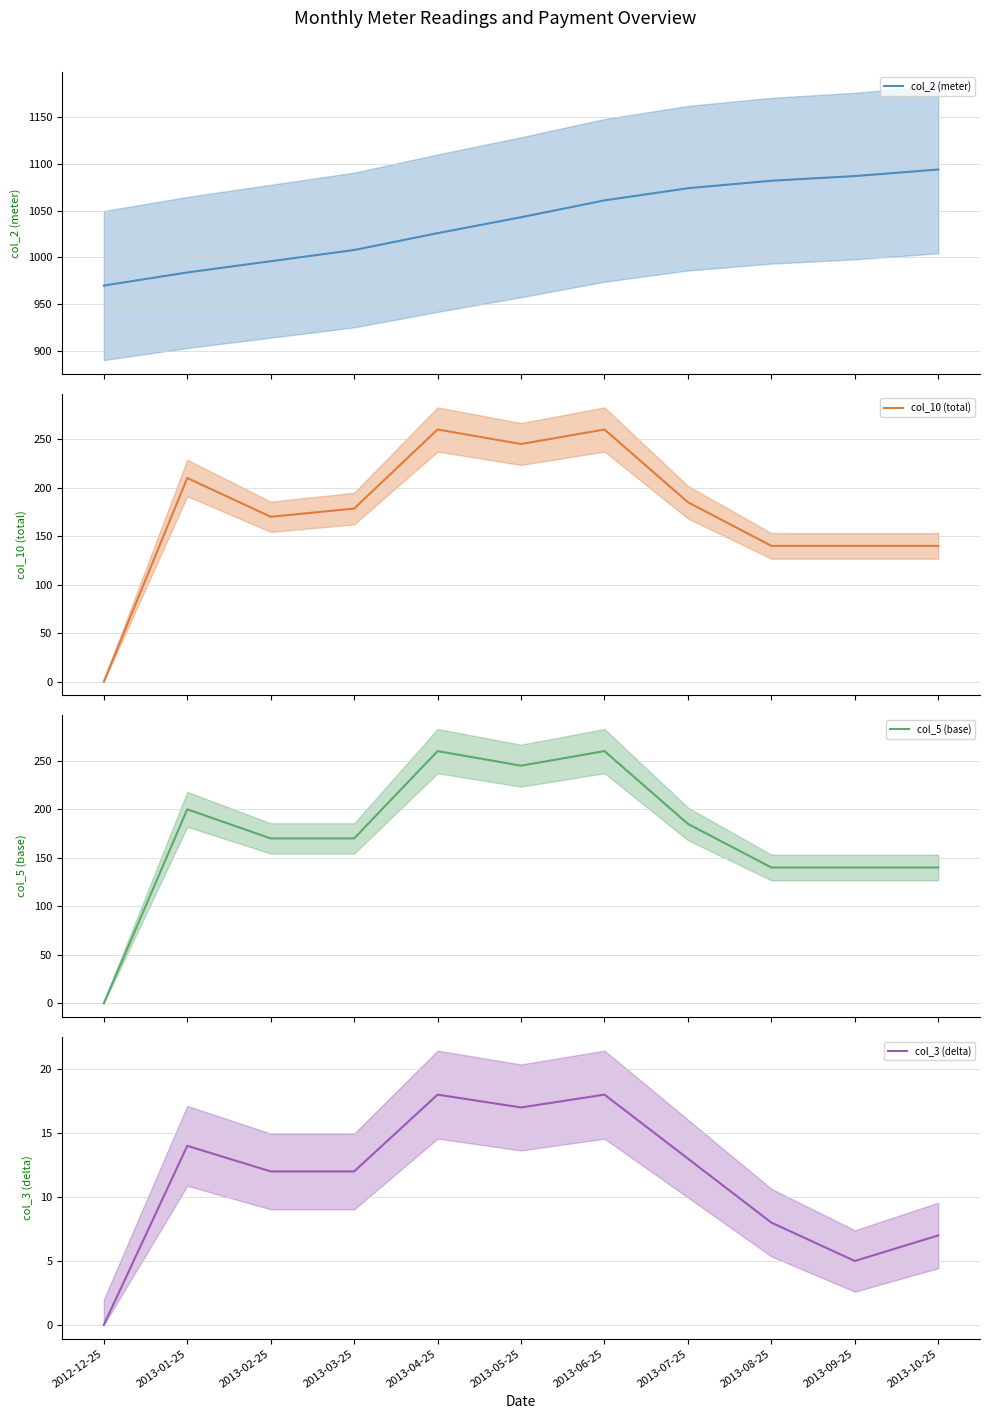

Reading left to right, what are all the values shown in this chart?

col_2 (meter): 2012-12-25=970.0	2013-01-25=984.0	2013-02-25=996.0	2013-03-25=1008.0	2013-04-25=1026.0	2013-05-25=1043.0	2013-06-25=1061.0	2013-07-25=1074.0	2013-08-25=1082.0	2013-09-25=1087.0	2013-10-25=1094.0
col_10 (total): 2012-12-25=0.0	2013-01-25=210.0	2013-02-25=170.0	2013-03-25=178.5	2013-04-25=260.0	2013-05-25=245.0	2013-06-25=260.0	2013-07-25=185.0	2013-08-25=140.0	2013-09-25=140.0	2013-10-25=140.0
col_5 (base): 2012-12-25=0.0	2013-01-25=200.0	2013-02-25=170.0	2013-03-25=170.0	2013-04-25=260.0	2013-05-25=245.0	2013-06-25=260.0	2013-07-25=185.0	2013-08-25=140.0	2013-09-25=140.0	2013-10-25=140.0
col_3 (delta): 2012-12-25=0.0	2013-01-25=14.0	2013-02-25=12.0	2013-03-25=12.0	2013-04-25=18.0	2013-05-25=17.0	2013-06-25=18.0	2013-07-25=13.0	2013-08-25=8.0	2013-09-25=5.0	2013-10-25=7.0